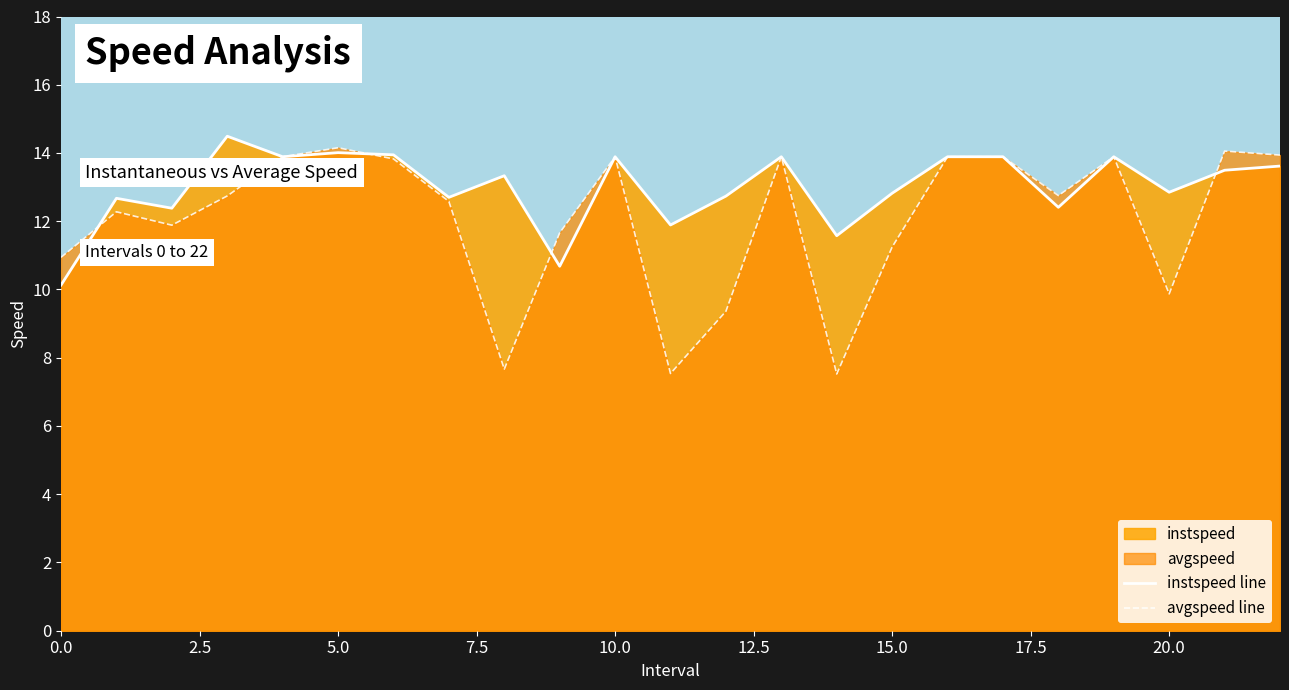

List the series in order of their overall mean, lowest first.

avgspeed line, instspeed line